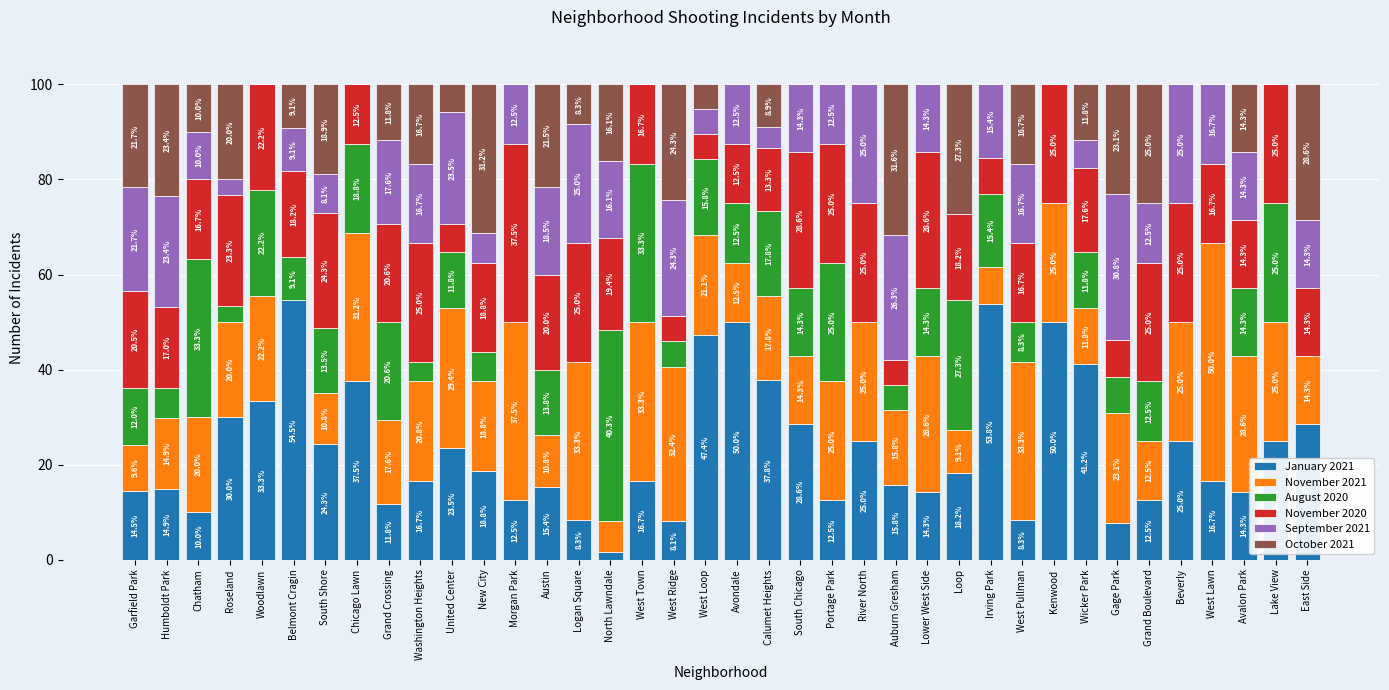

What is the sum of the January 2021 values at United Center and West Town?

40.2